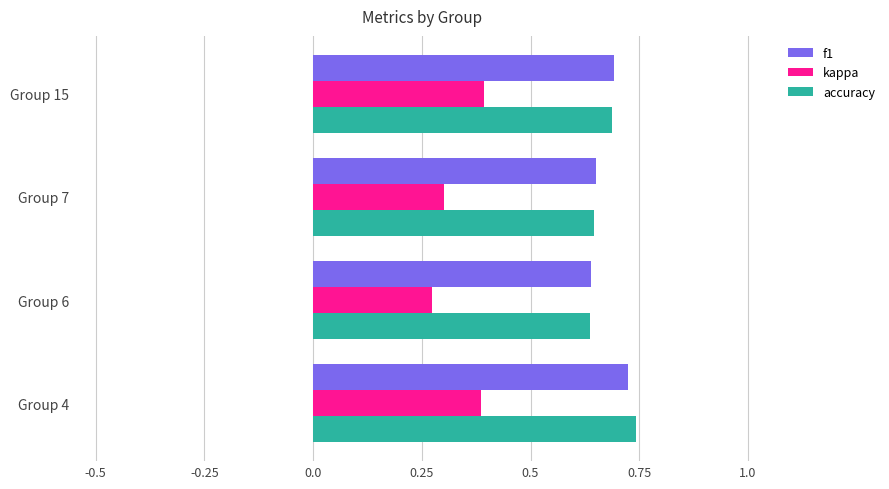

At how many categories does at least one series exceed 0?

4